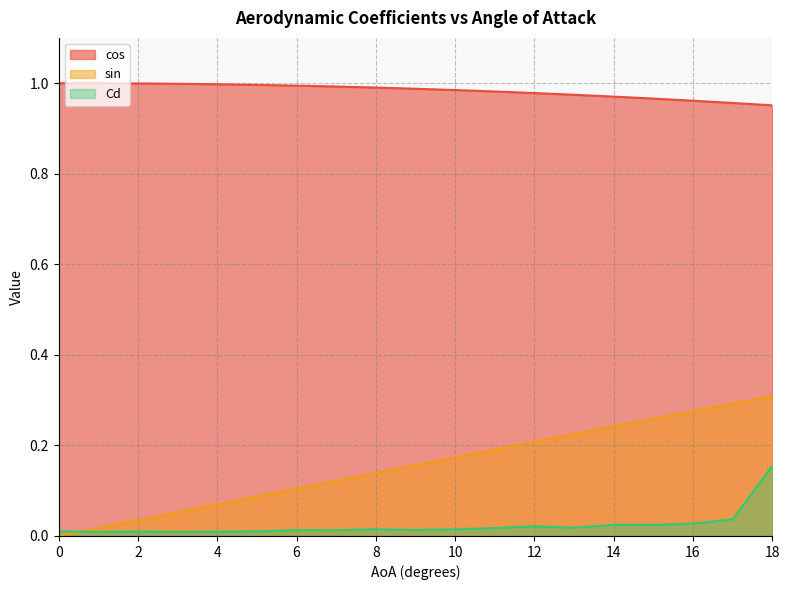

Where do Cd and sin first cross each other?

1 and 0